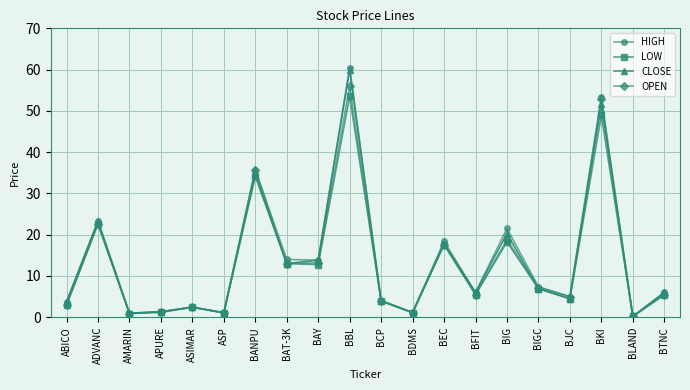

What is the label of the 18th point from the left?

BKI